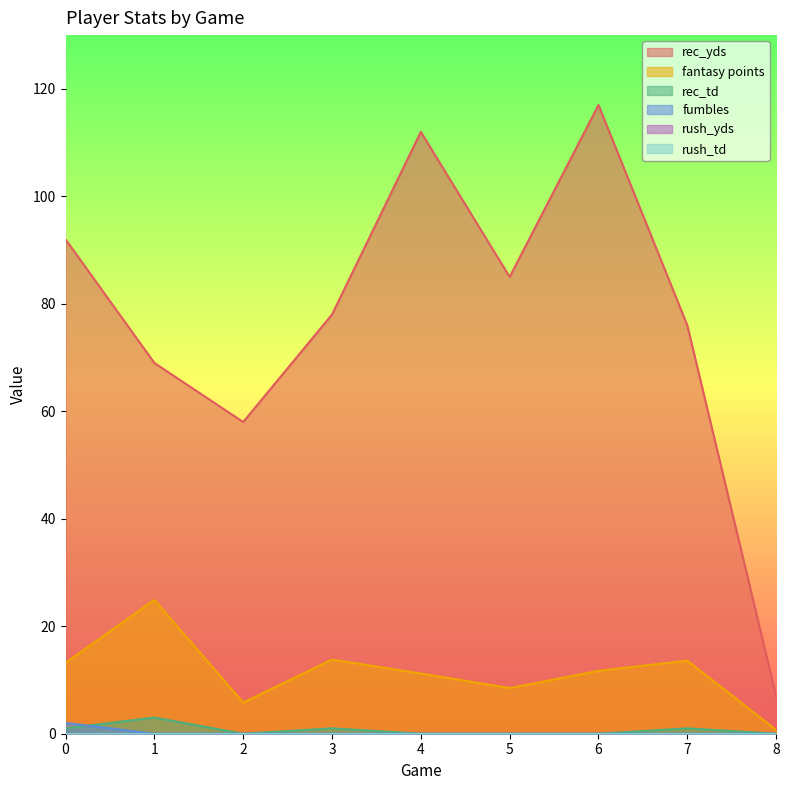

Rank the categories by rec_yds value from lowest to highest.

8, 2, 1, 7, 3, 5, 0, 4, 6